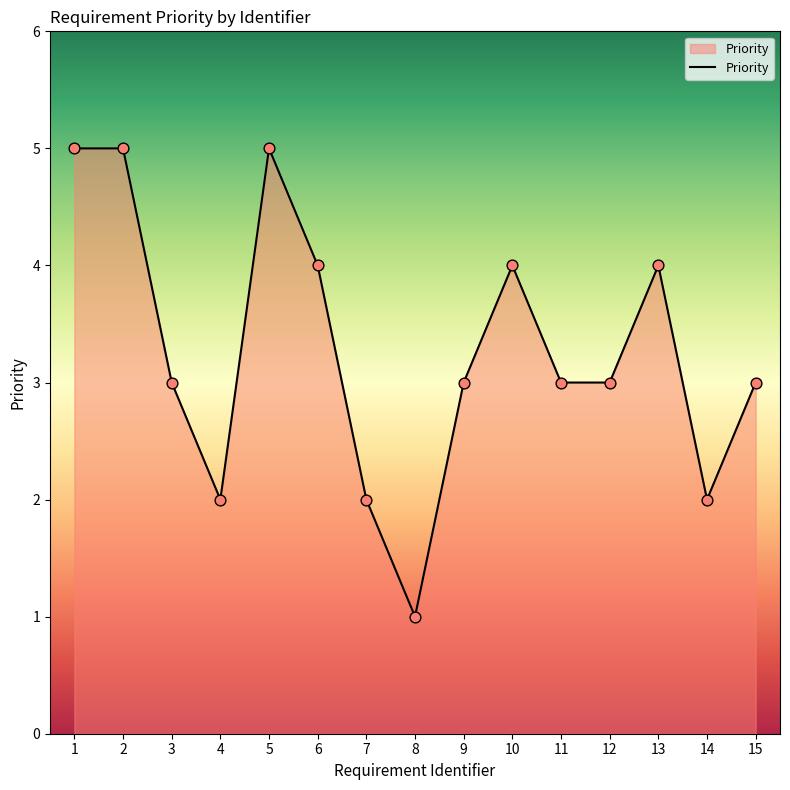

What is the ratio of the value at 12 to the value at 11?

1.0